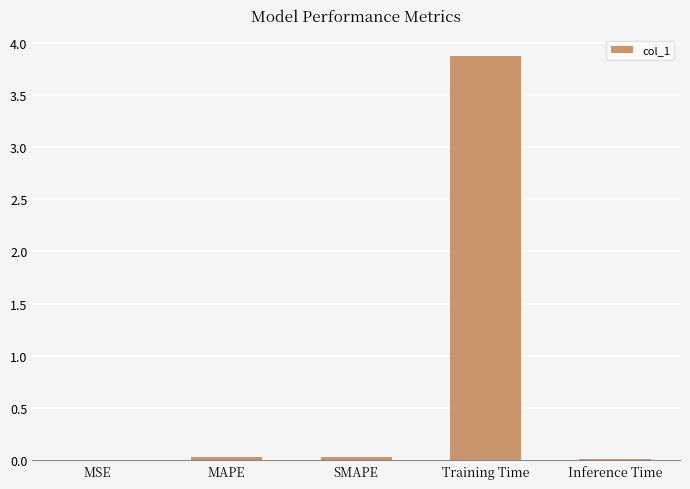

What is the sum of the values at SMAPE and MAPE?

0.1